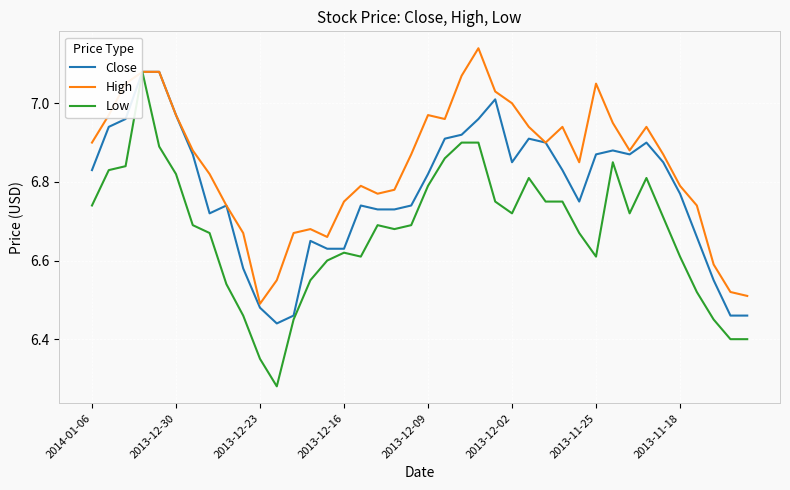

What is the sum of all High values?

273.8